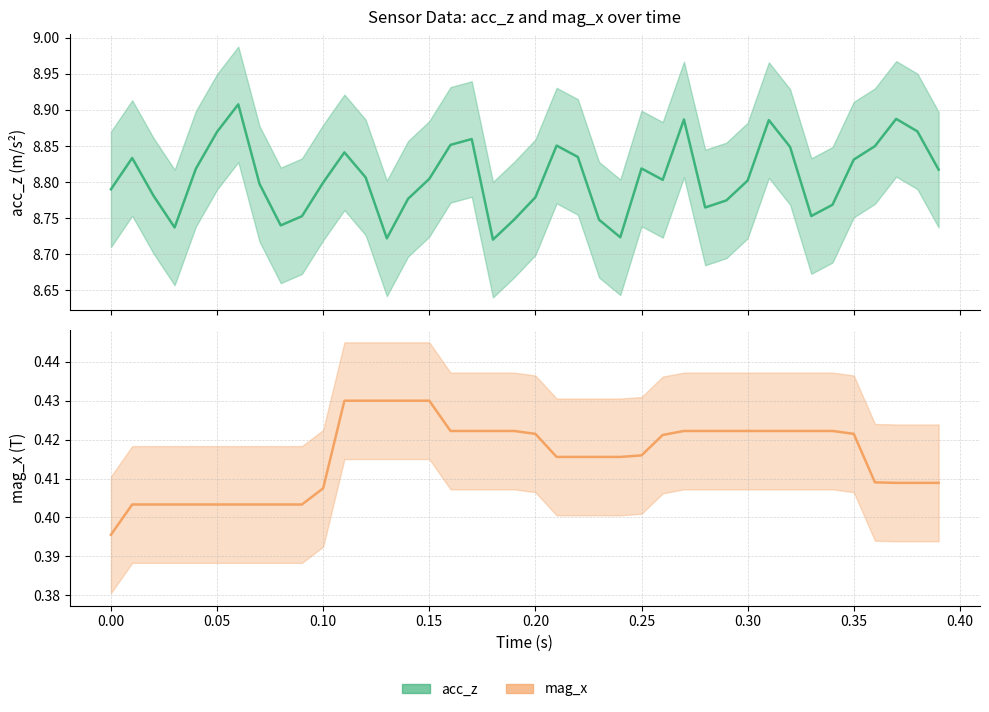

Which has a higher value, 0.15 or 0.00?

0.15